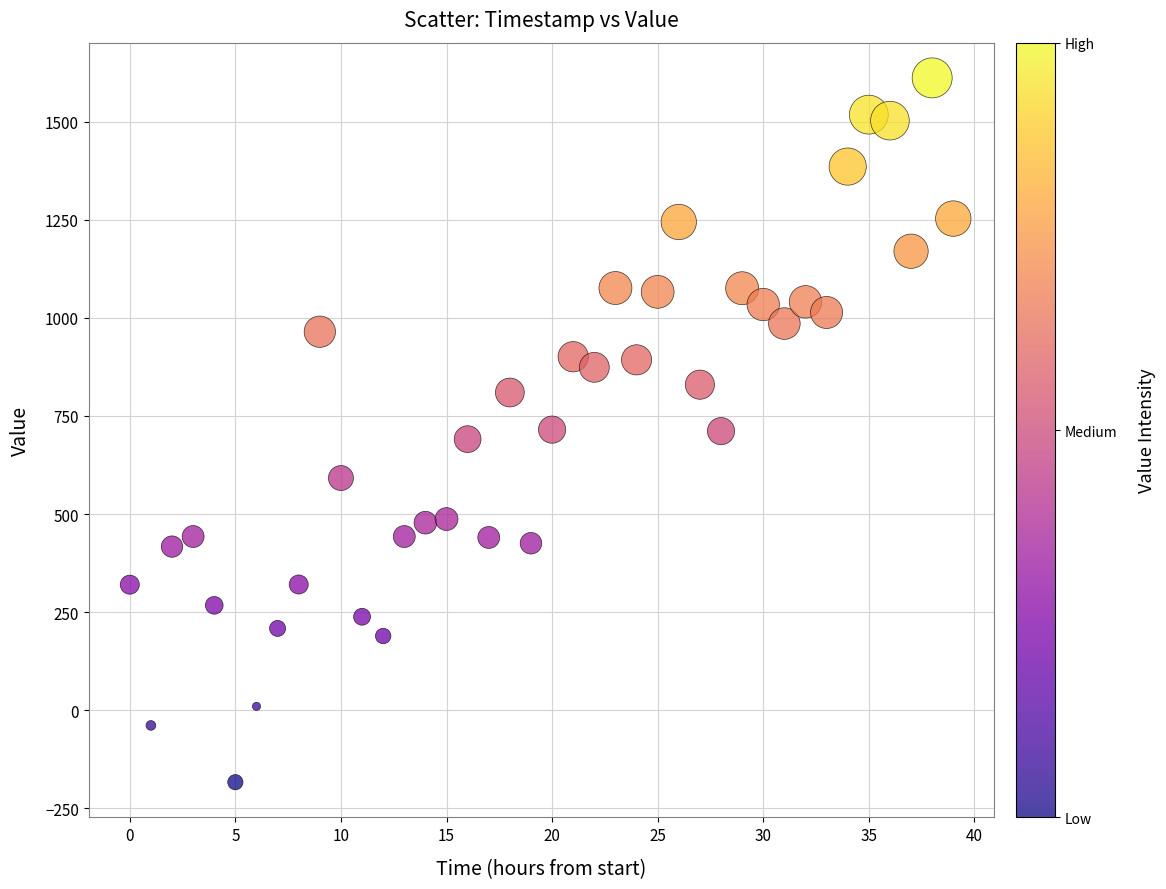

What is the range of Y values (max minus min)?

1794.9